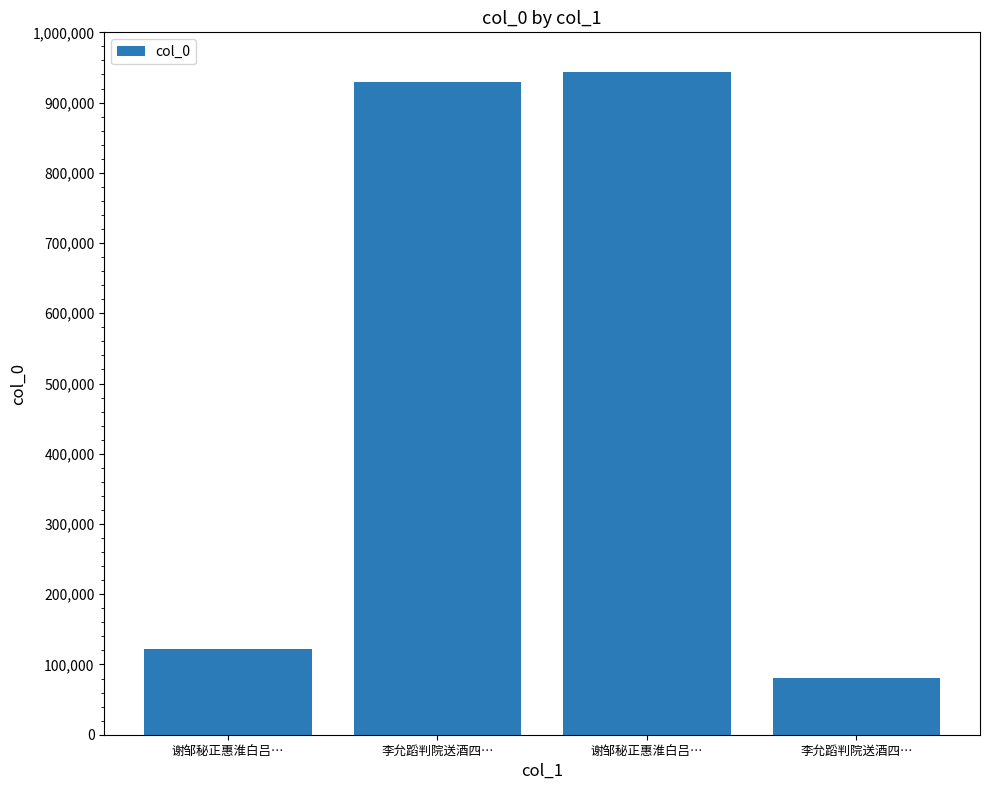

At which label does the data first exceed 928991?

谢邹秘正惠淮白吕…